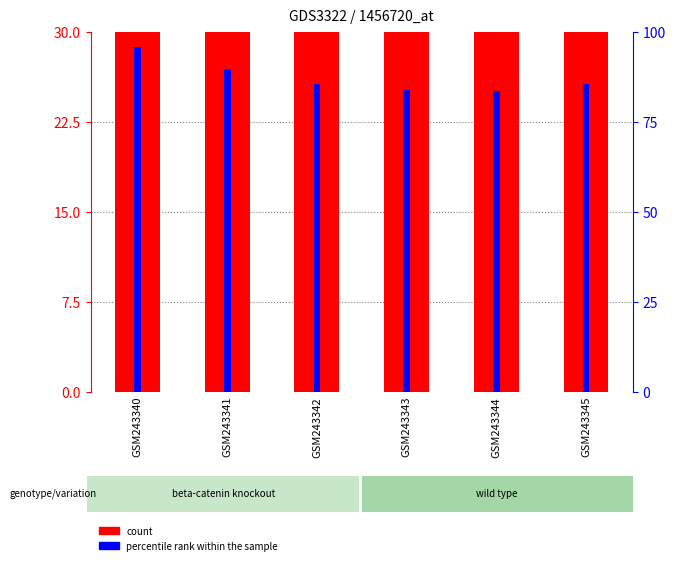

What is the maximum value for percentile rank within the sample?

95.8